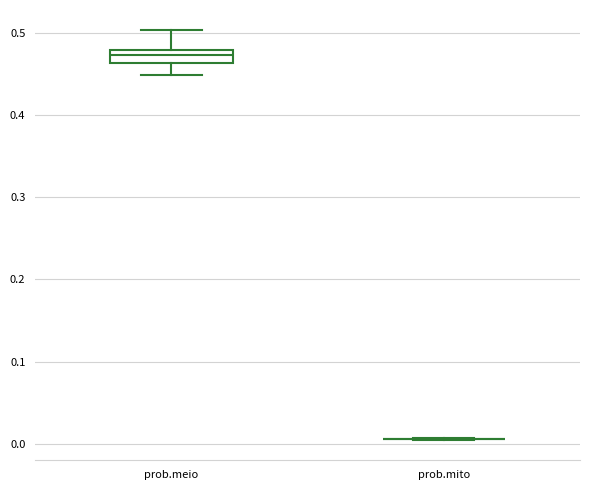

Reading left to right, transcribe this box plot: for each box, give where its median line is, the range the box spans, and where its two whiskers end, as read against the y-axis. The values are not printed on the chart, so give them approximately, as read against the axis.

prob.meio: median 0.47, box 0.46 to 0.48, whiskers 0.45 to 0.50
prob.mito: box collapsed to a line at 0.01, whiskers 0.00 to 0.01